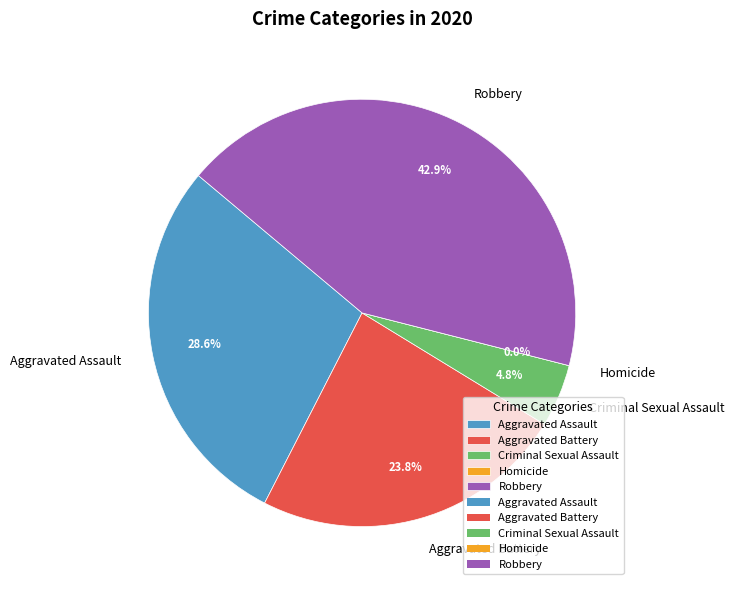

Is there a majority slice in this chart?

No